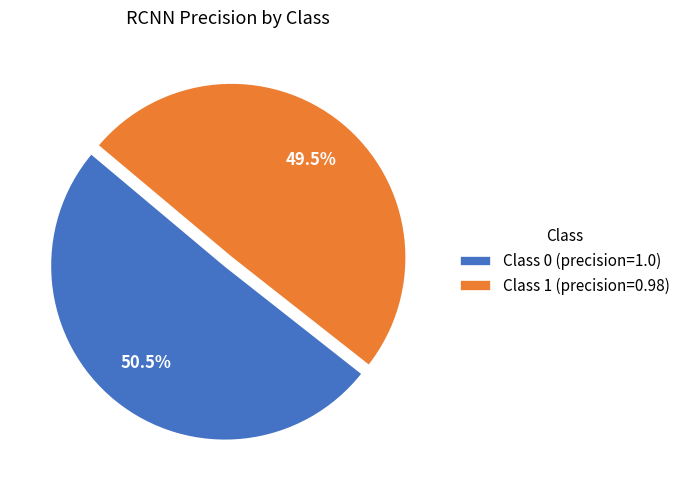

Approximately how many times larger is the value at Class 1 compared to Class 0?

1.0